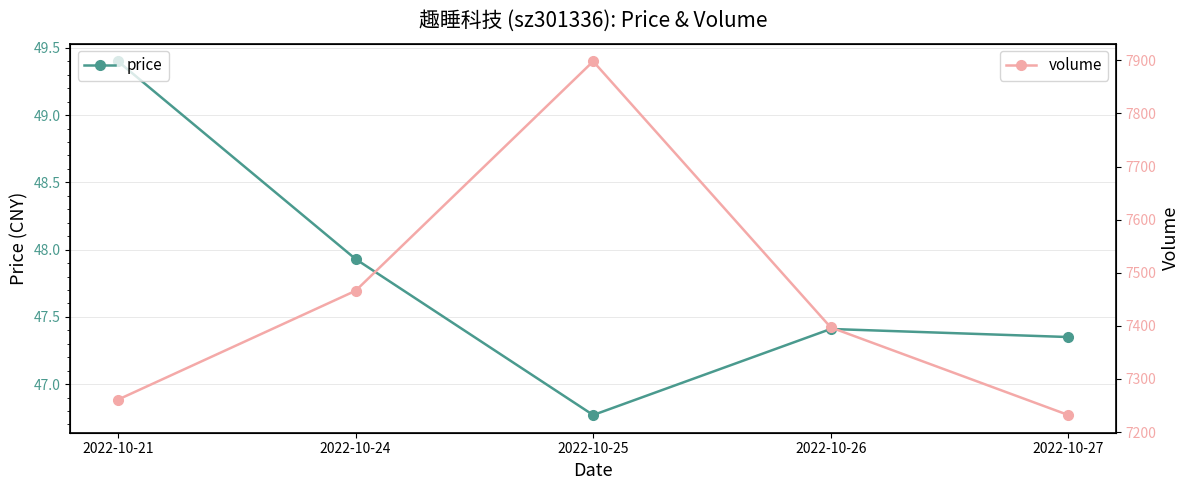

Which series changed the most between 2022-10-24 and 2022-10-27?

volume